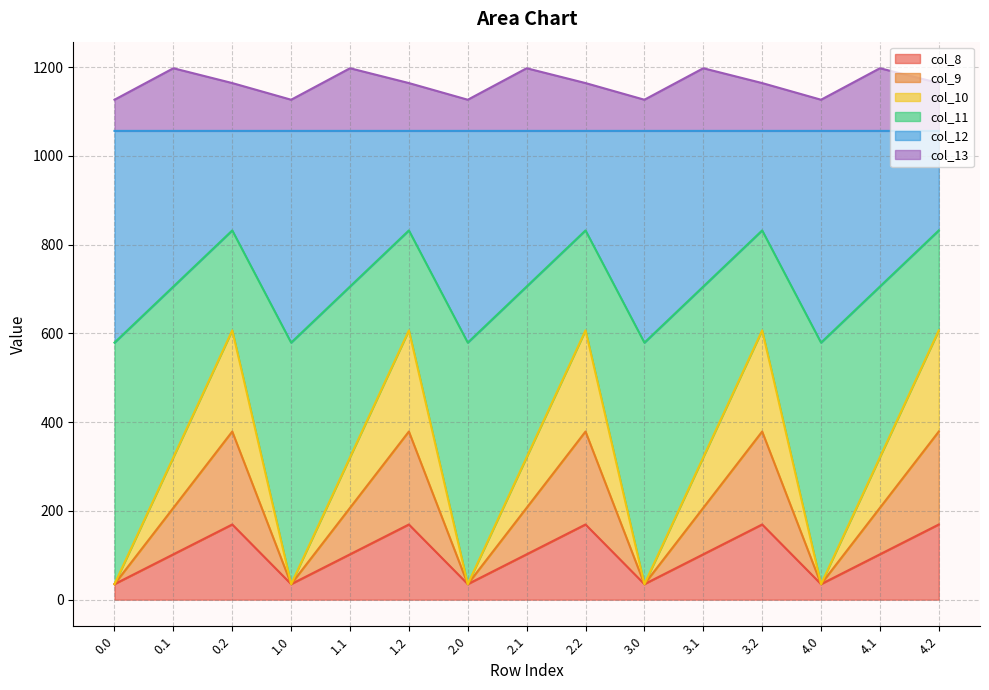

True or false: col_8 and col_9 intersect in this chart.

False